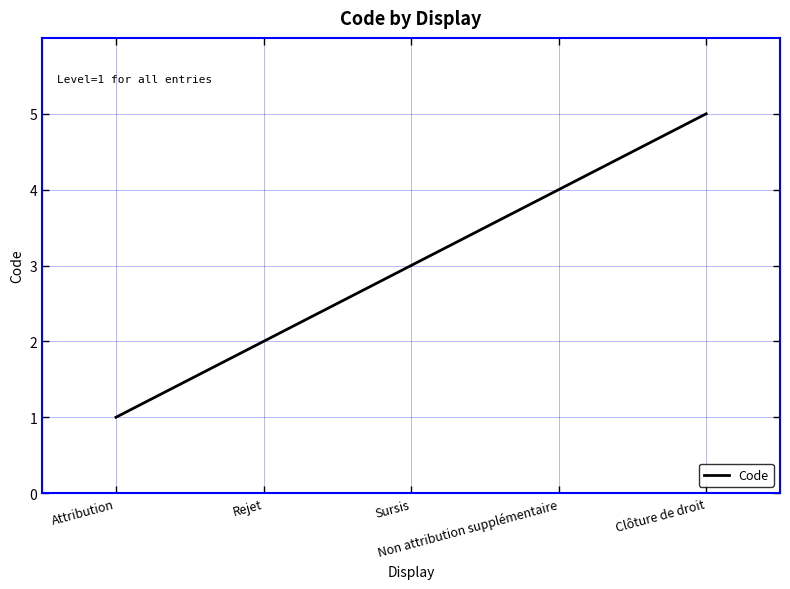

The value at Attribution is 2. True or false?

False